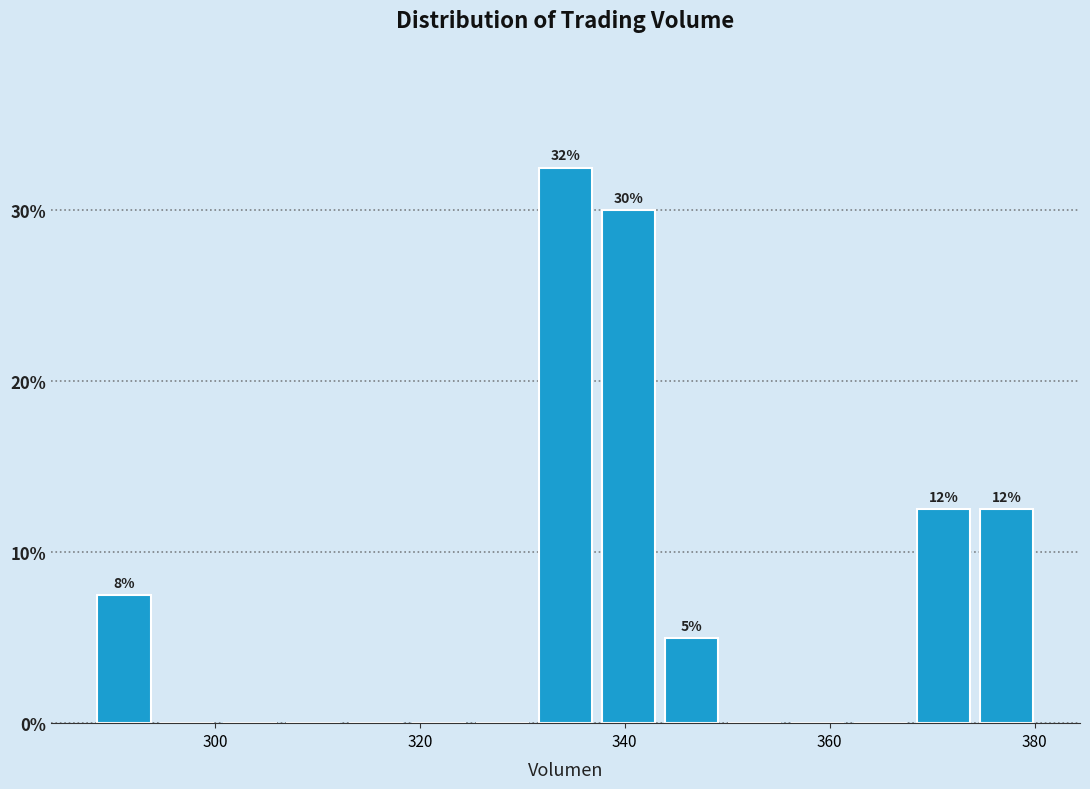

Read against the x-axis, roughly where is the centre of the tallest bar?

334